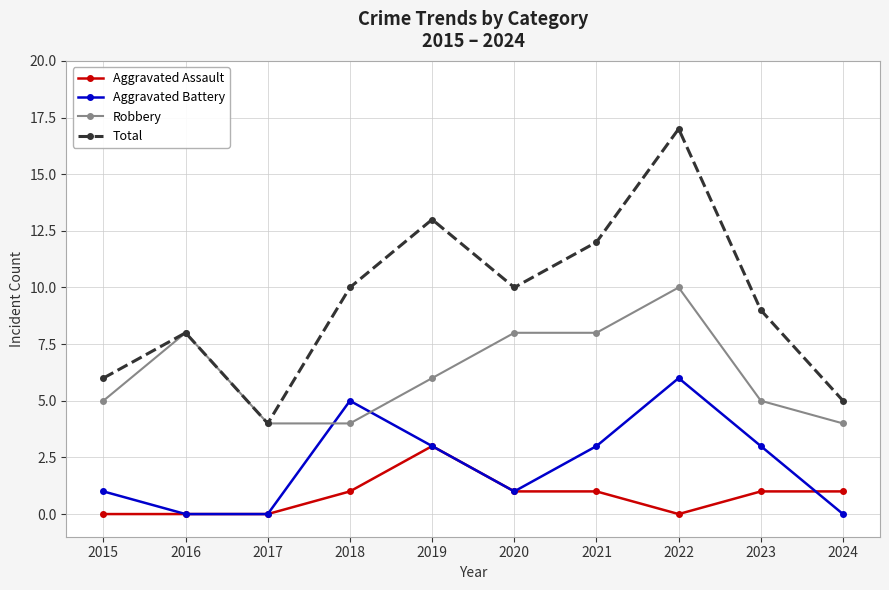

True or false: Total and Aggravated Assault cross at least once.

False